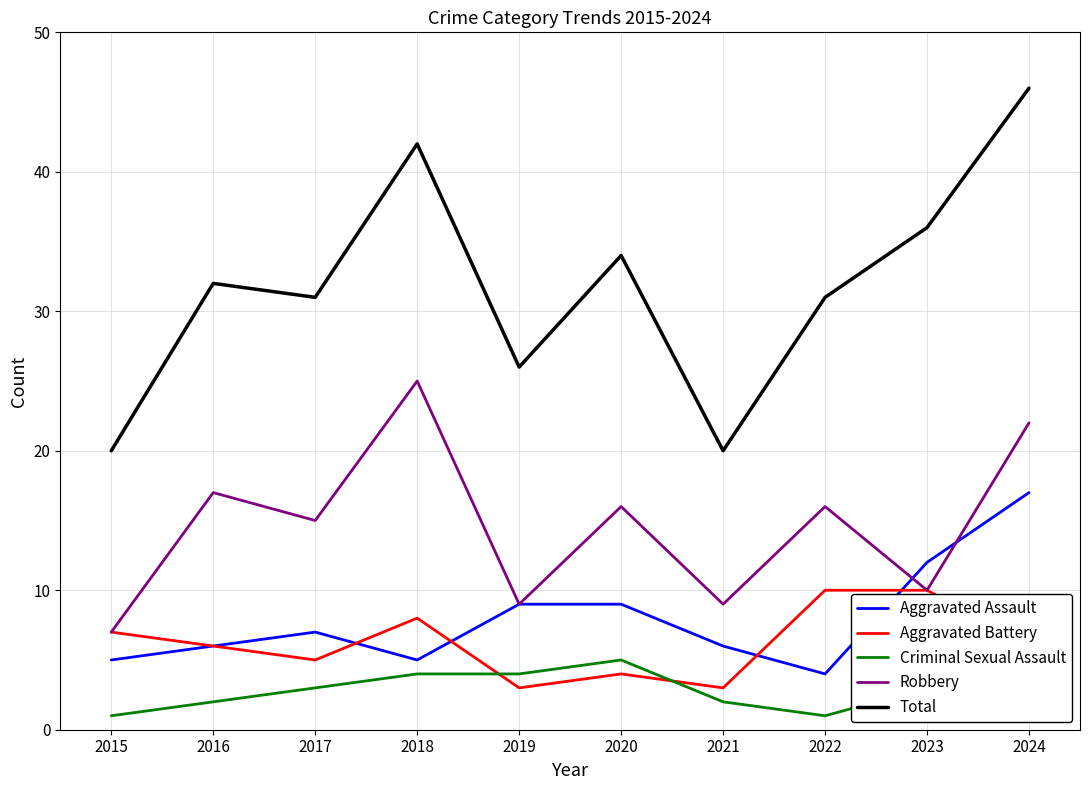

Is the value of Aggravated Assault at 2019 greater than the value of Total at 2021?

No